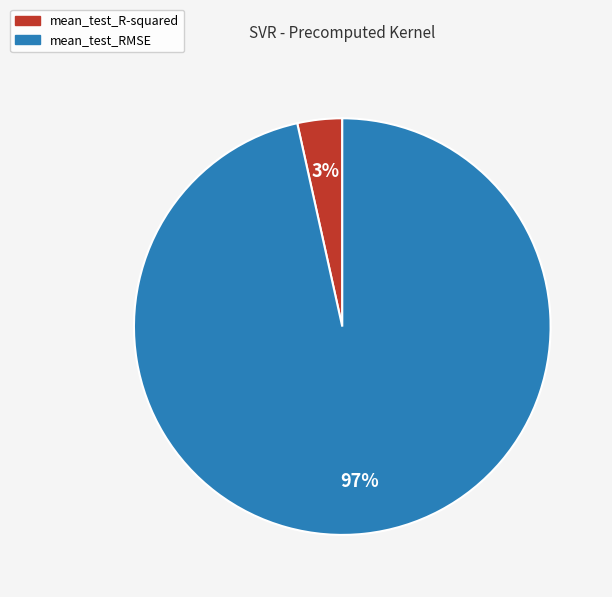

Which category has the biggest portion of the pie?

mean_test_RMSE